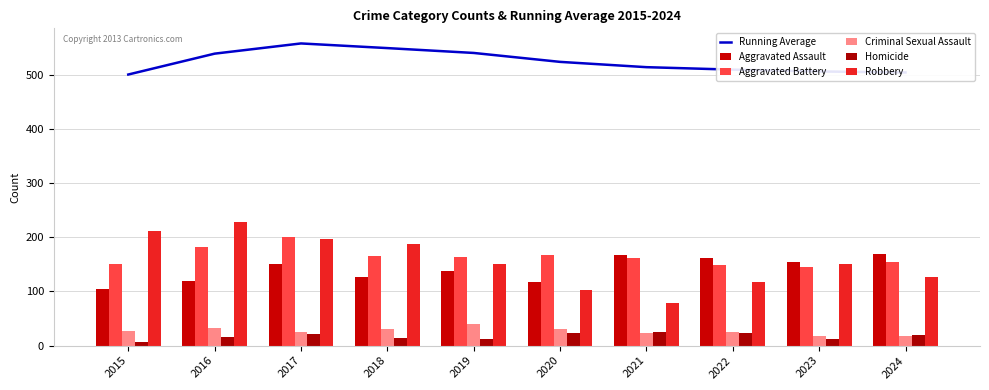

Which category has the highest value in the Robbery series?

2016